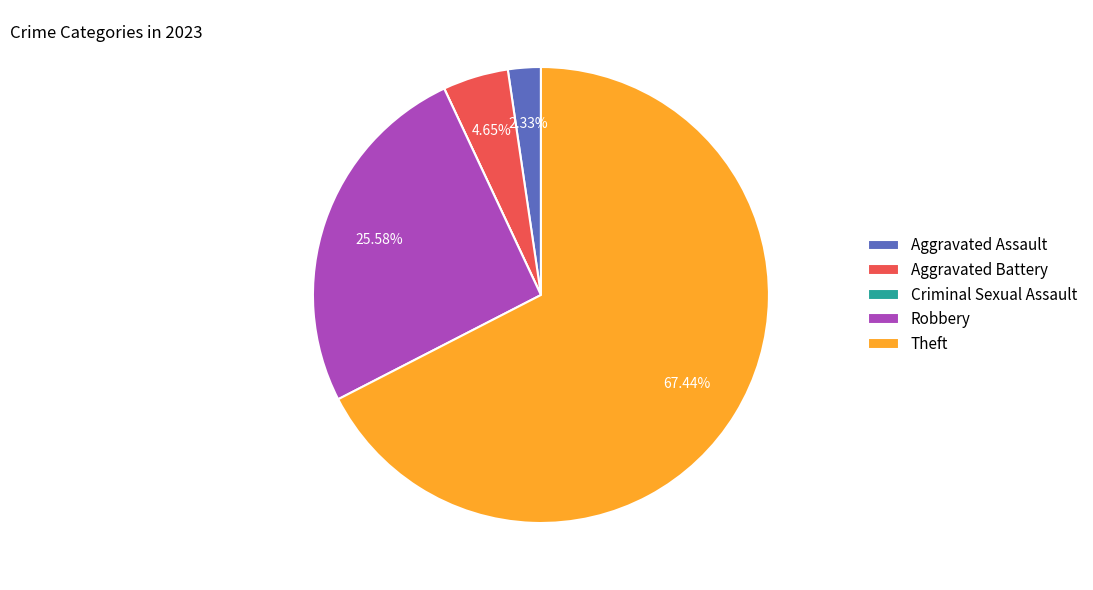

Combined, do Aggravated Assault and Robbery account for over 50%?

No